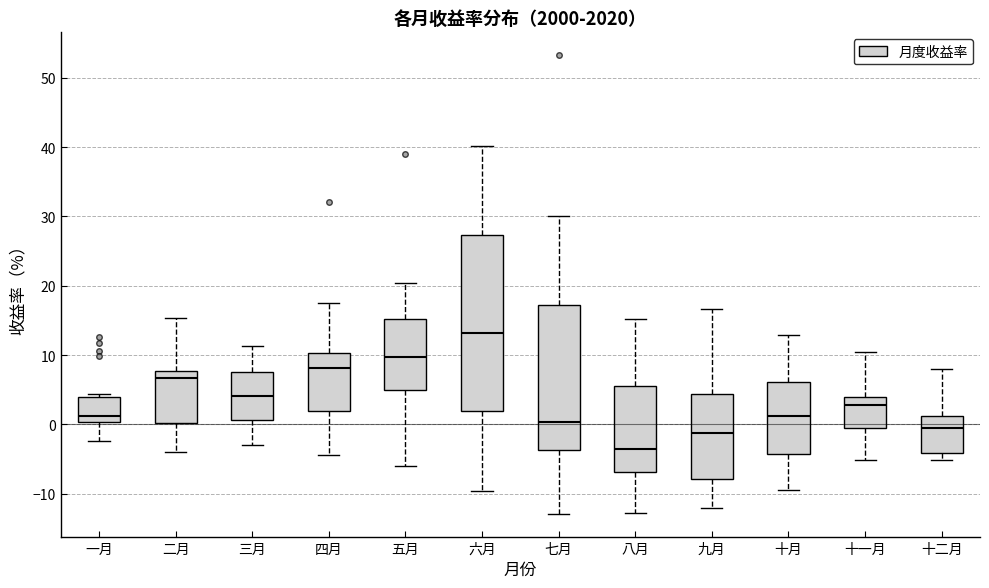

Which box is the tallest, from its lower edge to its upper edge?

六月